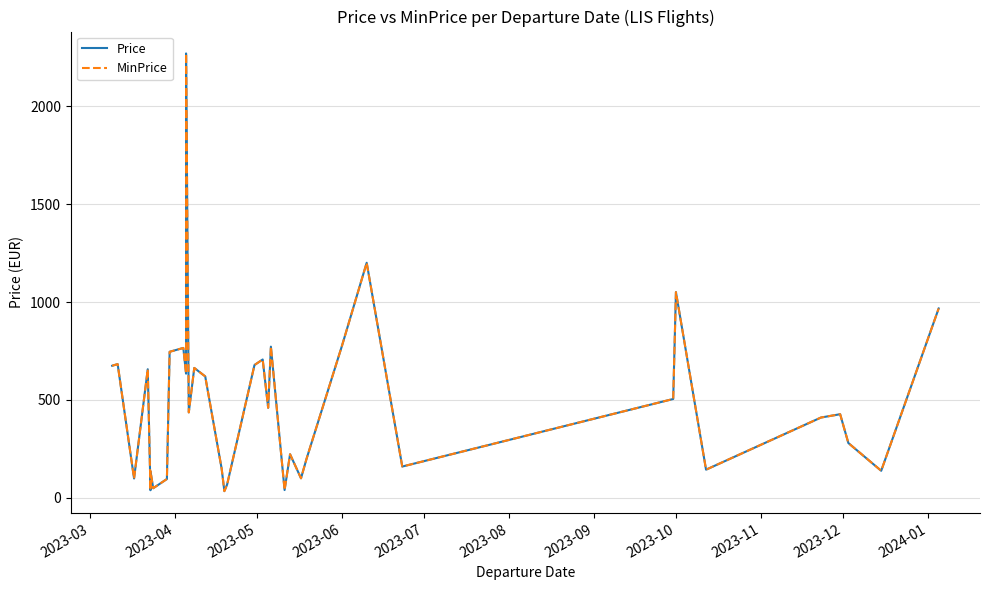

Which series has the largest total across all categories?

Price